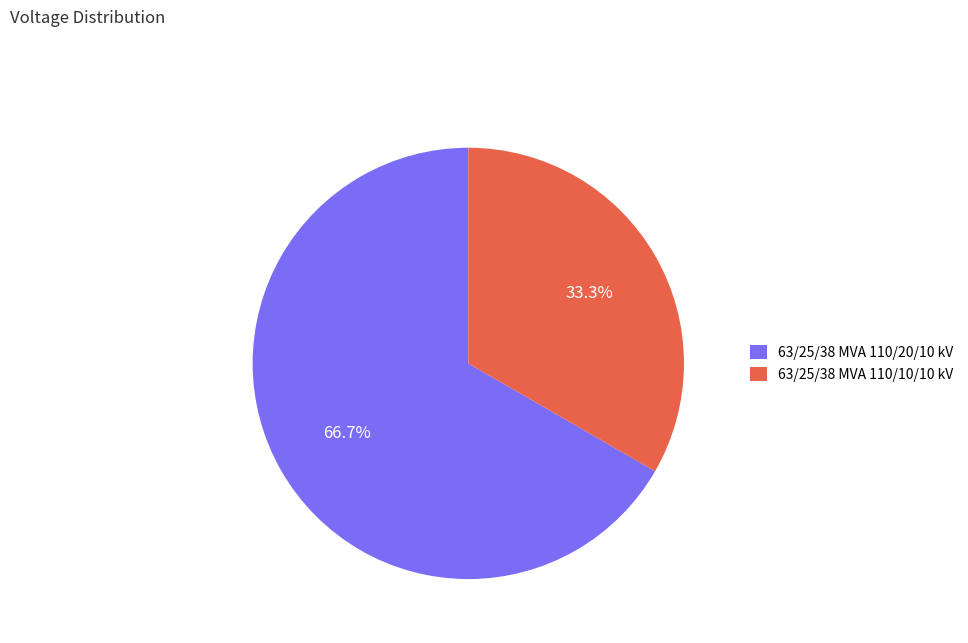

Rank the categories by value from highest to lowest.

63/25/38 MVA 110/20/10 kV, 63/25/38 MVA 110/10/10 kV